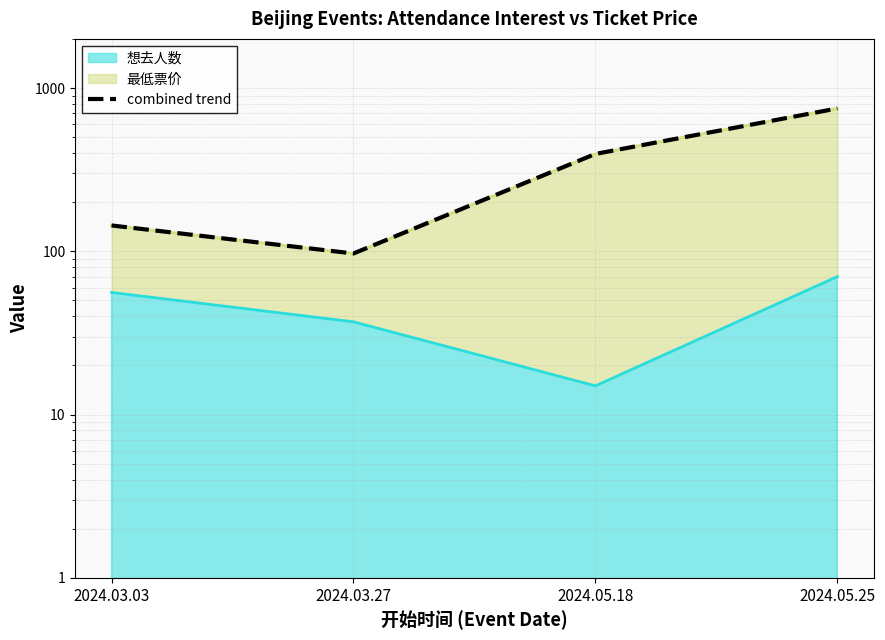

Reading left to right, extract all data points from this chart.

144	97	395	750